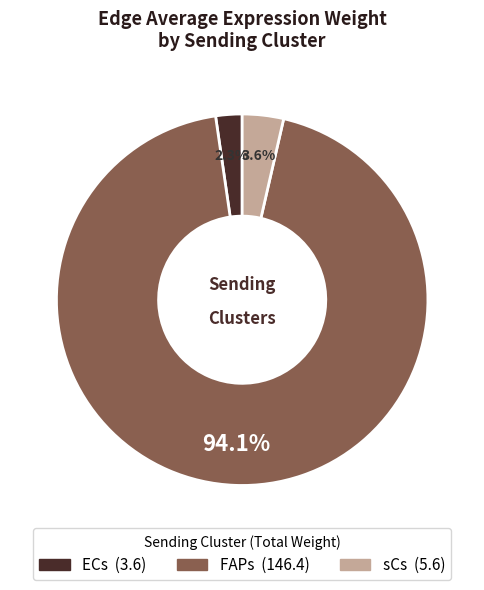

Does any single category account for the majority?

Yes